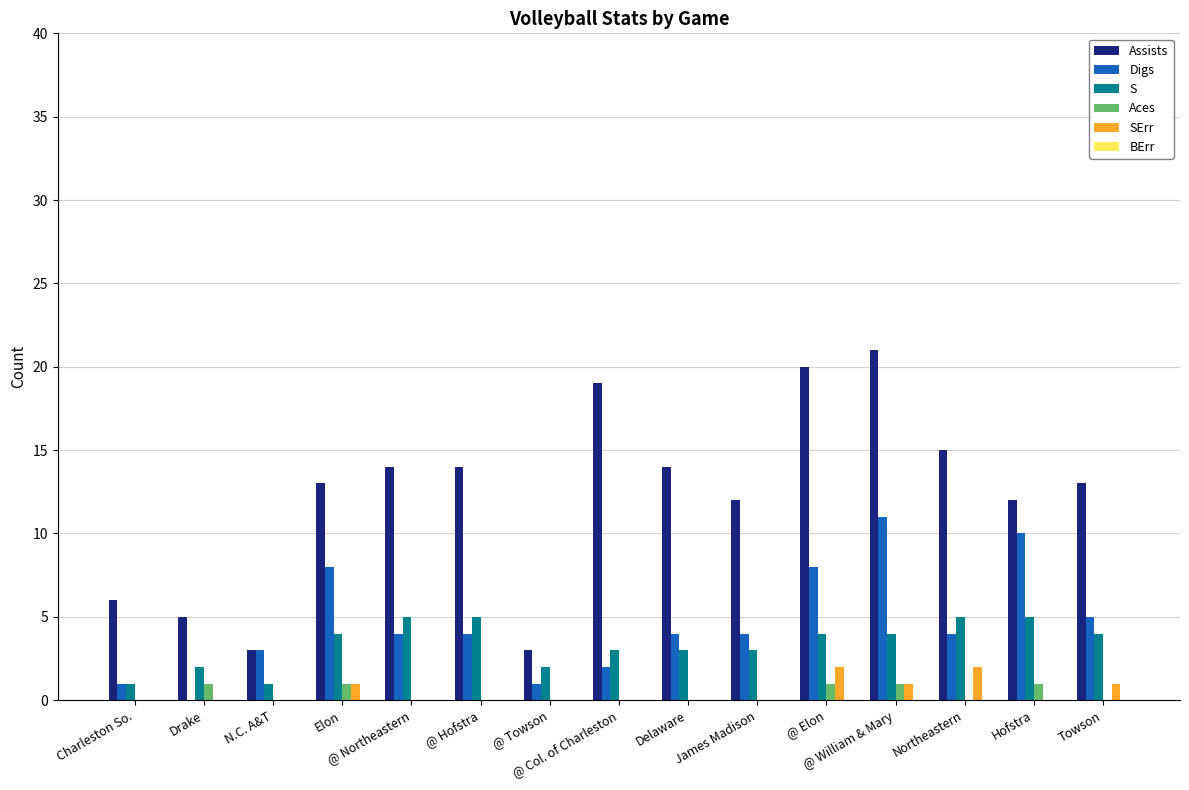

Which series has the widest spread of values?

Assists